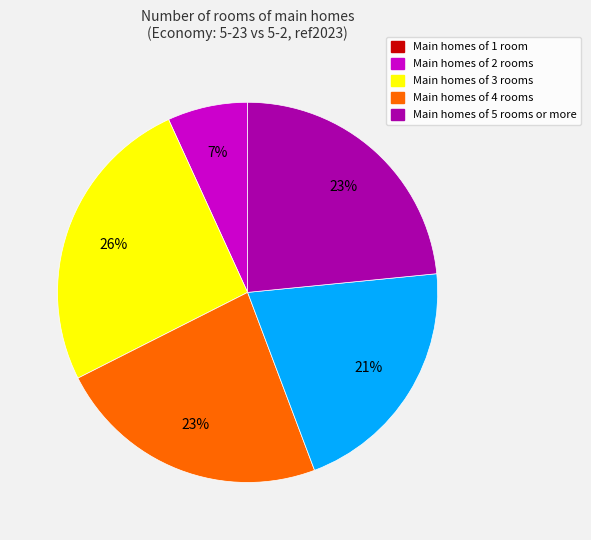

Approximately how many times larger is the value at Main homes of 5 rooms or more compared to Main homes of 2 rooms?

0.9